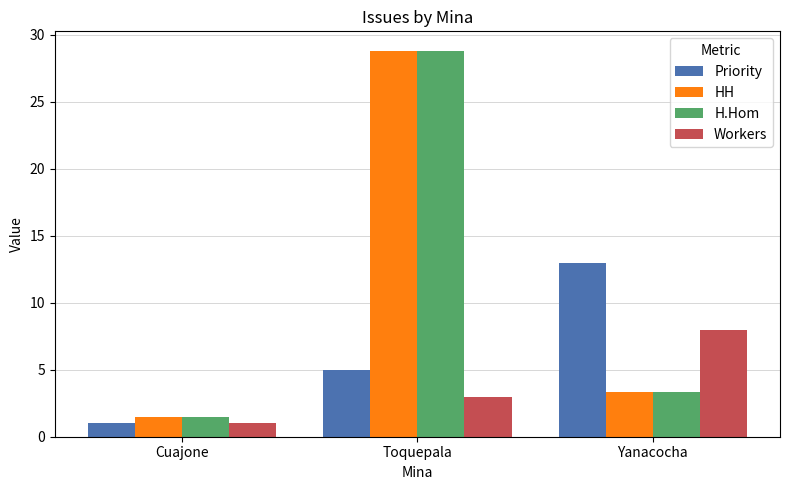

What is the total value across all series at Cuajone?

5.0